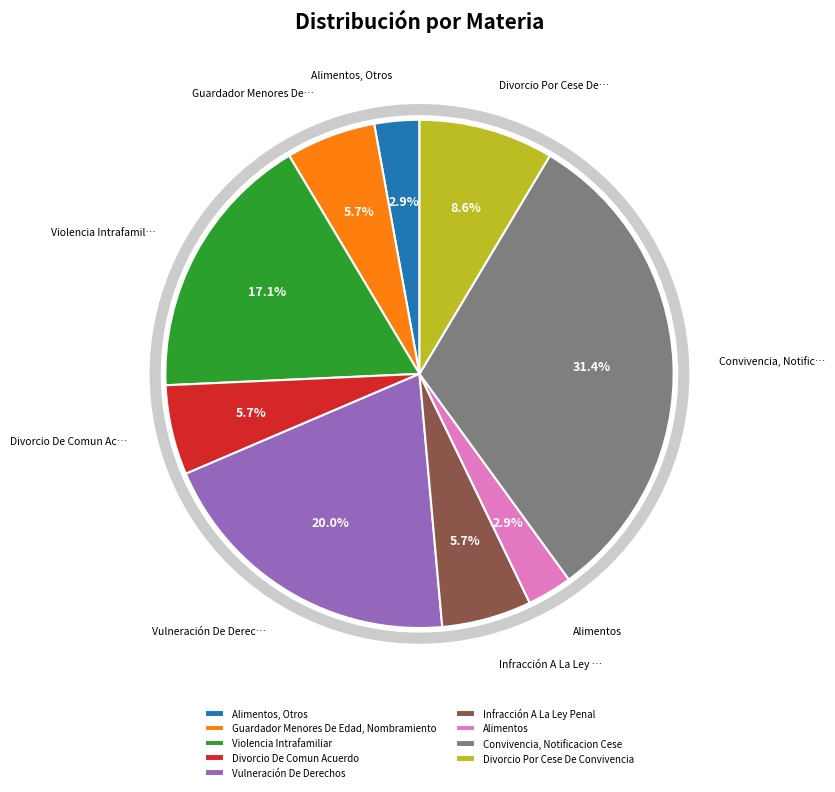

Do Violencia Intrafamiliar and Convivencia, Notificacion Cese together represent more than half of the pie?

No